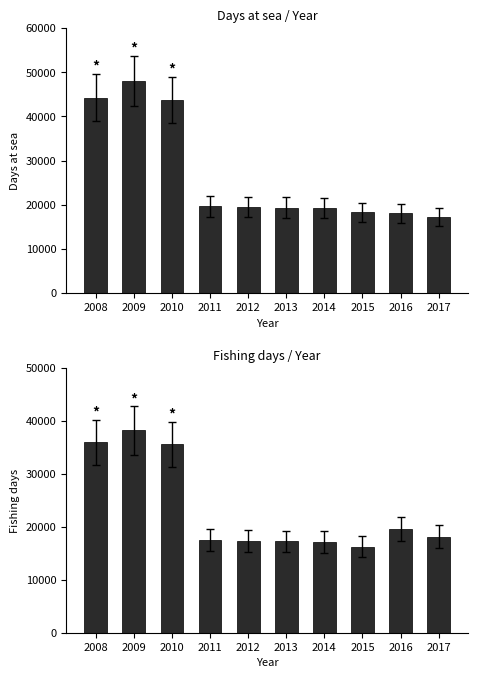

Reading left to right, what are all the values shown in this chart?

Days at sea: 2008=44239	2009=48014	2010=43629	2011=19634	2012=19480	2013=19364	2014=19197	2015=18261	2016=18107	2017=17244
Fishing days: 2008=35894	2009=38163	2010=35560	2011=17440	2012=17333	2013=17208	2014=17132	2015=16259	2016=19552	2017=18140